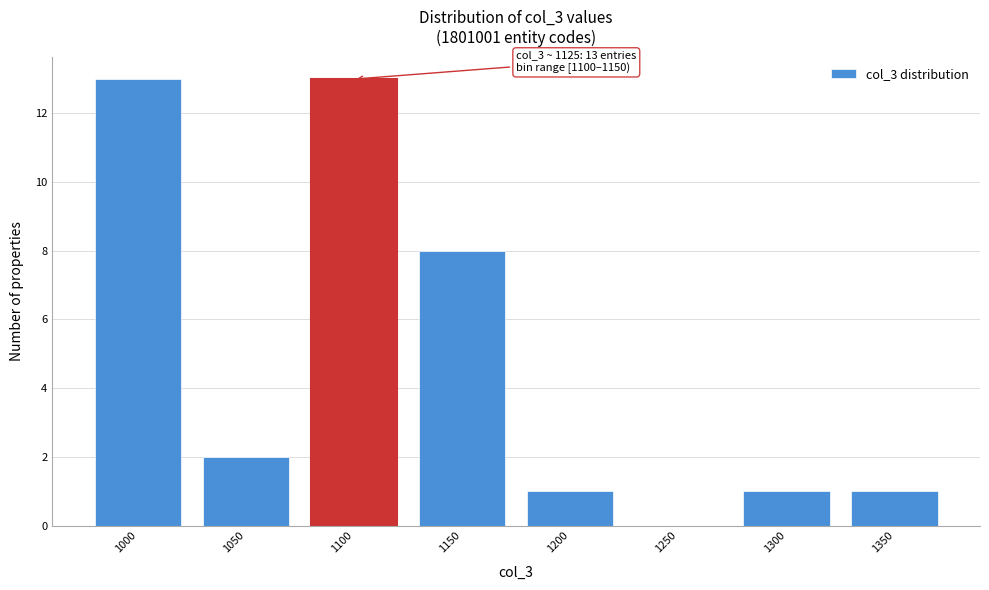

What is the change in value from 1150 to 1300?

-7